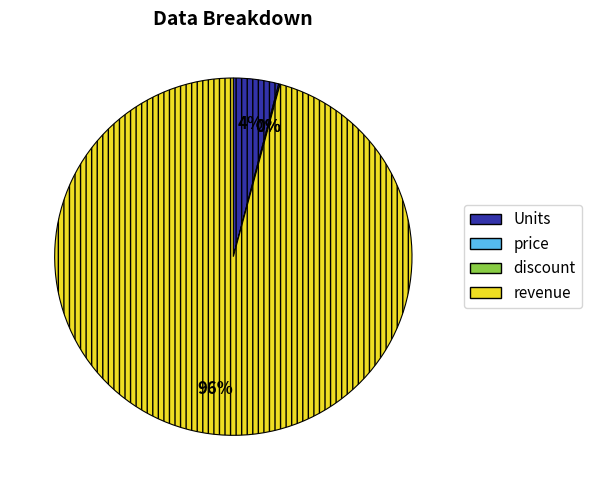

To the nearest percent, what is the difference between the largest and smallest slice percentages?

96%